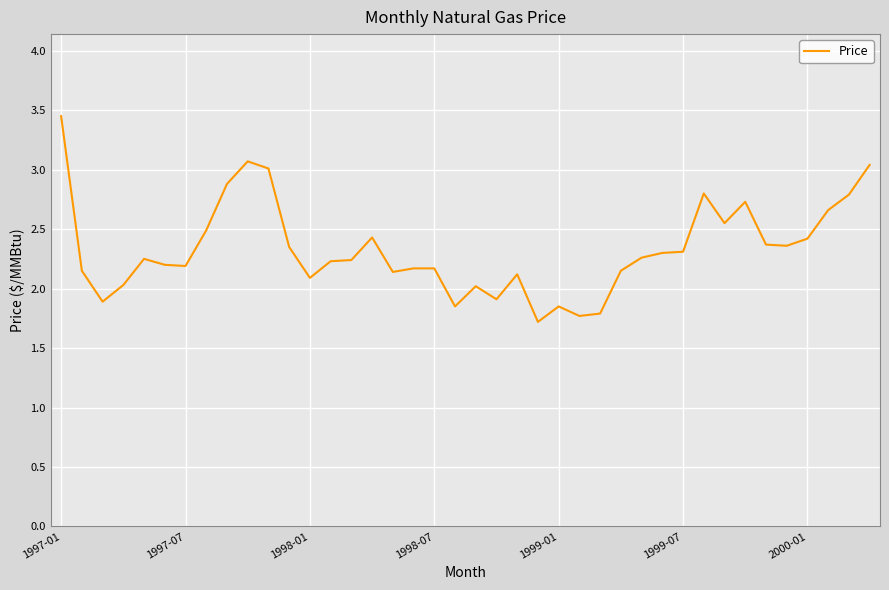

What is the minimum value shown in the chart?

1.7